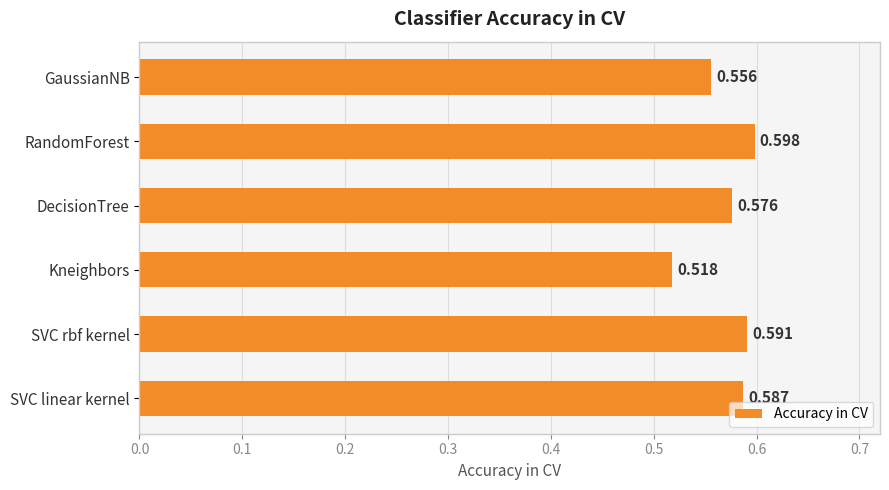

Between RandomForest and Kneighbors, which is larger?

RandomForest